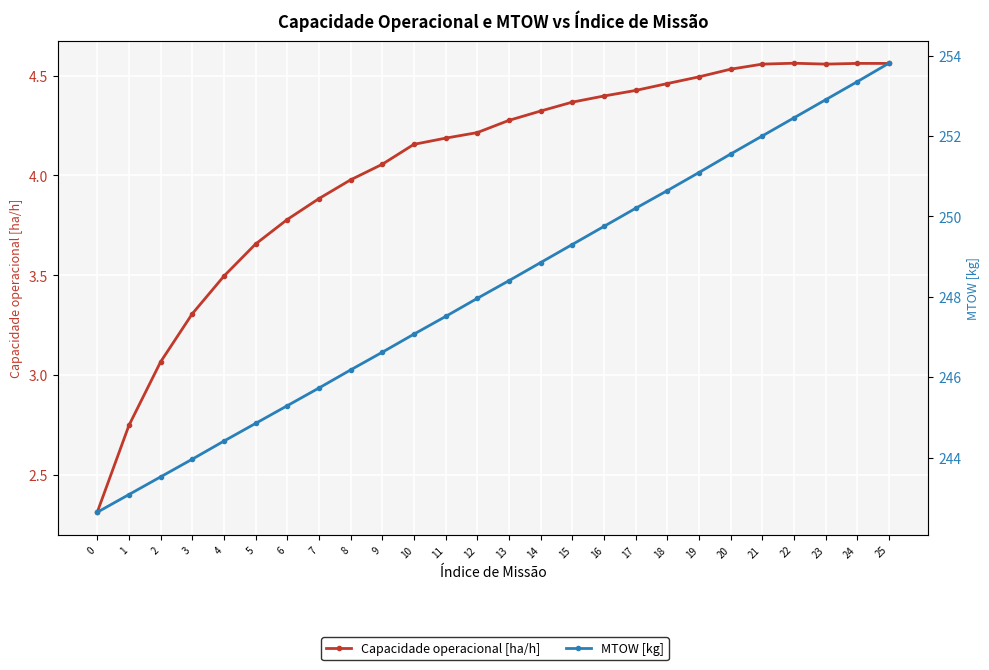

Rank the series by their average value, from lowest to highest.

Capacidade operacional [ha/h], MTOW [kg]